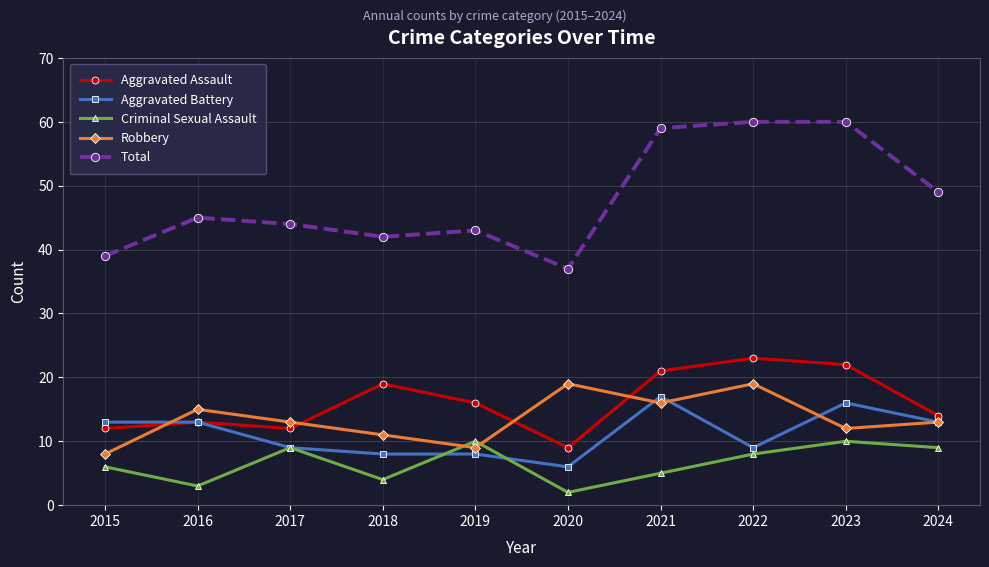

Between 2019 and 2023, which series saw the biggest shift?

Total